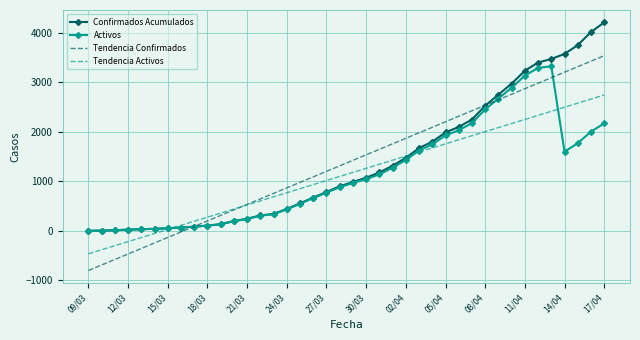

What is the greatest value displayed?

4210.0